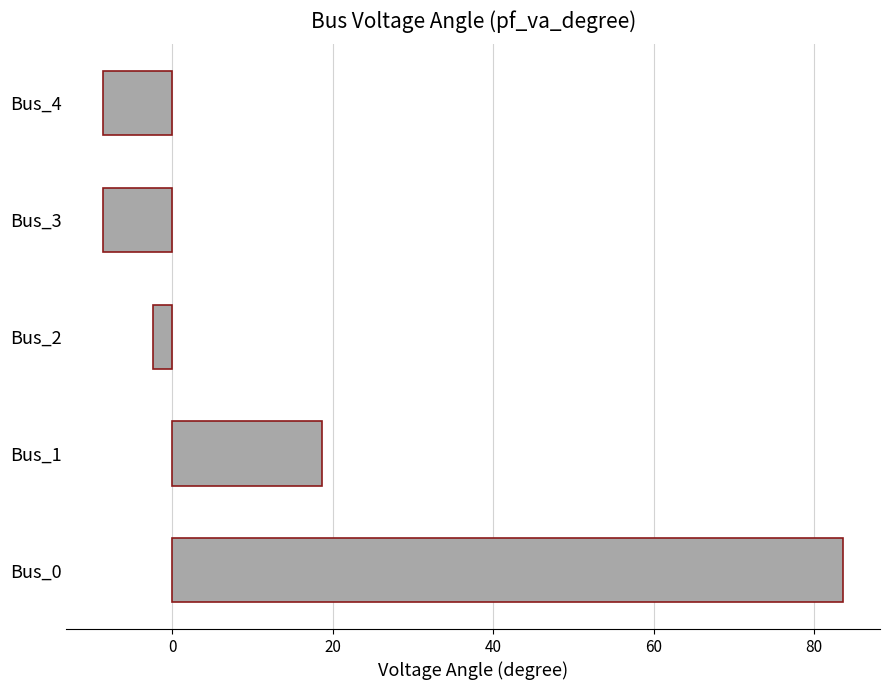

What is the sum of all values?

82.8